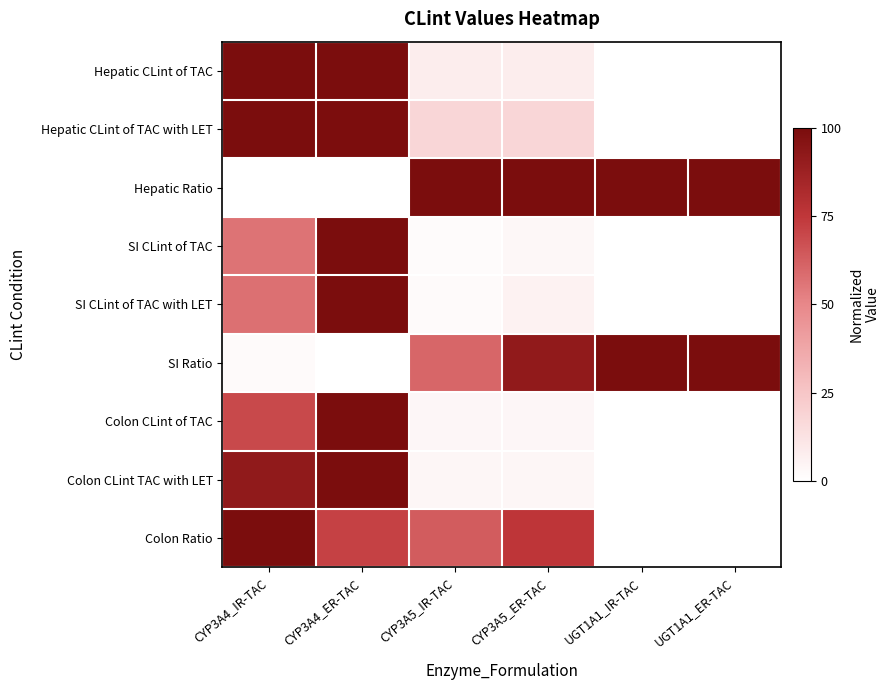

Reading left to right, transcribe all the data shown in this chart.

Hepatic CLint of TAC: CYP3A4_IR-TAC=100.0	CYP3A4_ER-TAC=100.0	CYP3A5_IR-TAC=8.2	CYP3A5_ER-TAC=8.2	UGT1A1_IR-TAC=0.0	UGT1A1_ER-TAC=0.0
Hepatic CLint of TAC with LET: CYP3A4_IR-TAC=100.0	CYP3A4_ER-TAC=99.5	CYP3A5_IR-TAC=17.6	CYP3A5_ER-TAC=17.6	UGT1A1_IR-TAC=0.0	UGT1A1_ER-TAC=0.0
Hepatic Ratio: CYP3A4_IR-TAC=0.0	CYP3A4_ER-TAC=0.0	CYP3A5_IR-TAC=100.0	CYP3A5_ER-TAC=100.0	UGT1A1_IR-TAC=100.0	UGT1A1_ER-TAC=100.0
SI CLint of TAC: CYP3A4_IR-TAC=56.6	CYP3A4_ER-TAC=100.0	CYP3A5_IR-TAC=1.8	CYP3A5_ER-TAC=3.1	UGT1A1_IR-TAC=0.0	UGT1A1_ER-TAC=0.0
SI CLint of TAC with LET: CYP3A4_IR-TAC=57.2	CYP3A4_ER-TAC=100.0	CYP3A5_IR-TAC=2.3	CYP3A5_ER-TAC=5.8	UGT1A1_IR-TAC=0.0	UGT1A1_ER-TAC=0.0
SI Ratio: CYP3A4_IR-TAC=2.1	CYP3A4_ER-TAC=0.0	CYP3A5_IR-TAC=60.4	CYP3A5_ER-TAC=91.7	UGT1A1_IR-TAC=100.0	UGT1A1_ER-TAC=100.0
Colon CLint of TAC: CYP3A4_IR-TAC=69.2	CYP3A4_ER-TAC=100.0	CYP3A5_IR-TAC=3.8	CYP3A5_ER-TAC=3.8	UGT1A1_IR-TAC=0.0	UGT1A1_ER-TAC=0.0
Colon CLint TAC with LET: CYP3A4_IR-TAC=92.0	CYP3A4_ER-TAC=100.0	CYP3A5_IR-TAC=4.0	CYP3A5_ER-TAC=4.0	UGT1A1_IR-TAC=0.0	UGT1A1_ER-TAC=0.0
Colon Ratio: CYP3A4_IR-TAC=100.0	CYP3A4_ER-TAC=71.8	CYP3A5_IR-TAC=63.4	CYP3A5_ER-TAC=75.6	UGT1A1_IR-TAC=0.0	UGT1A1_ER-TAC=0.0